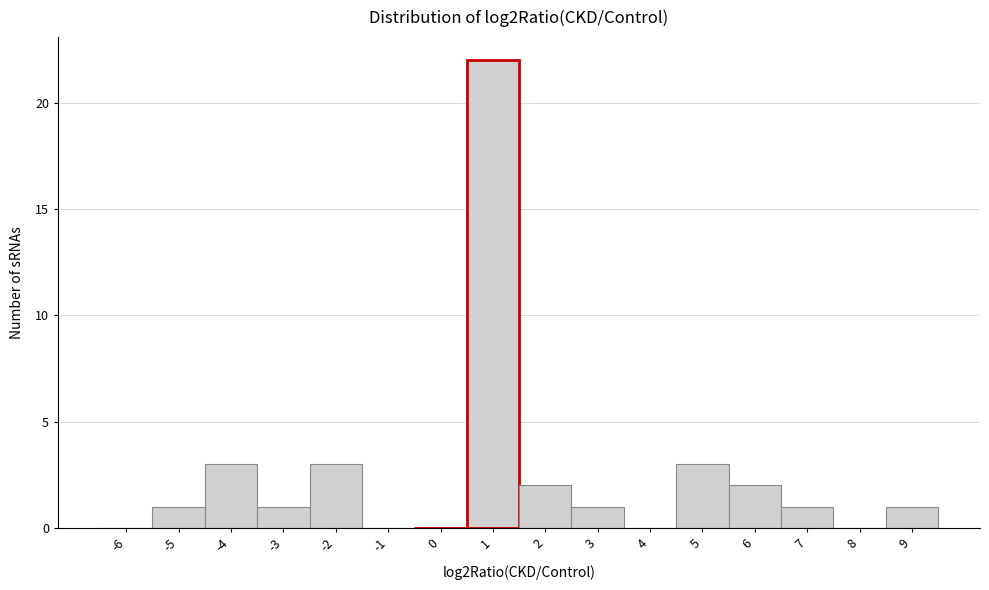

Reading left to right, transcribe all the data shown in this chart.

-6=0	-5=1	-4=3	-3=1	-2=3	-1=0	0=0	1=22	2=2	3=1	4=0	5=3	6=2	7=1	8=0	9=1